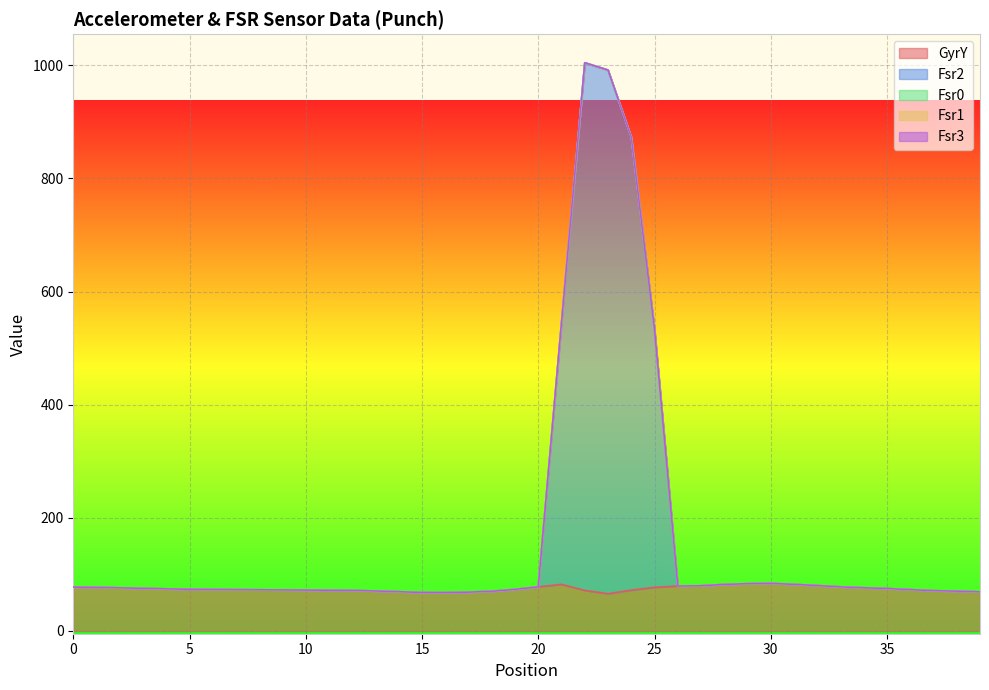

True or false: Fsr3 and Fsr1 intersect in this chart.

False